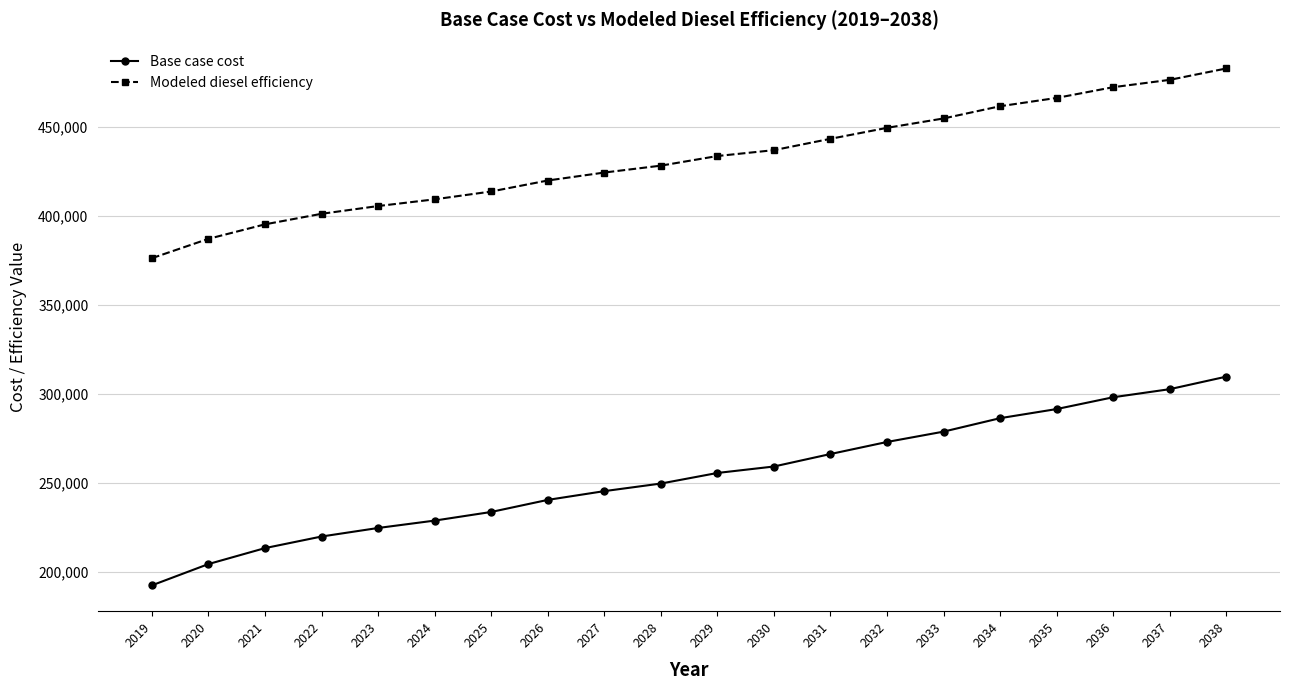

Rank the series by their maximum value, from highest to lowest.

Modeled diesel efficiency, Base case cost